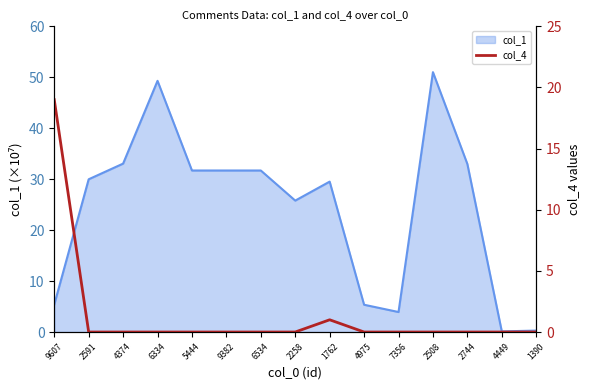

Where is the data nearest to the value 9?

1762